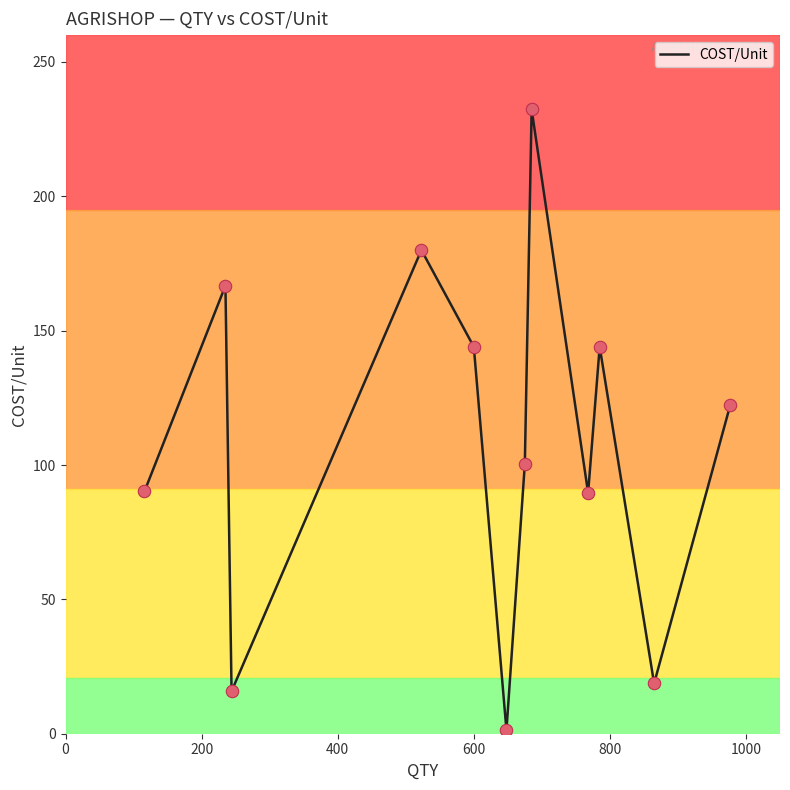

What is the difference between the maximum and minimum values?

231.0